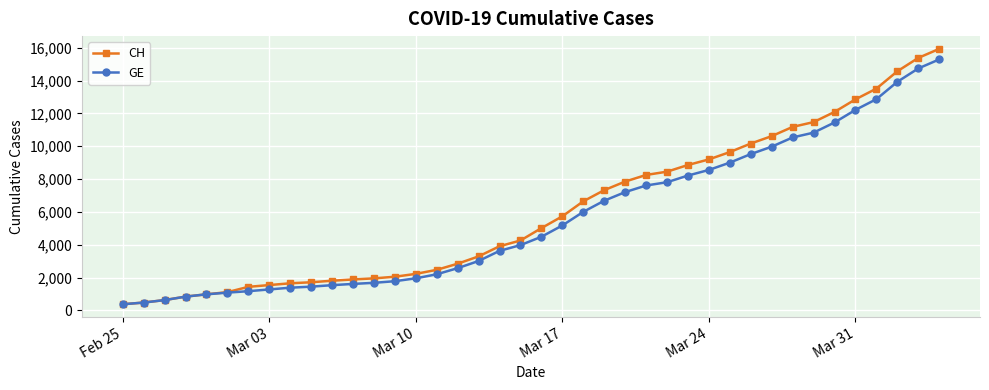

Is this an area chart (filled region under the line)?

No